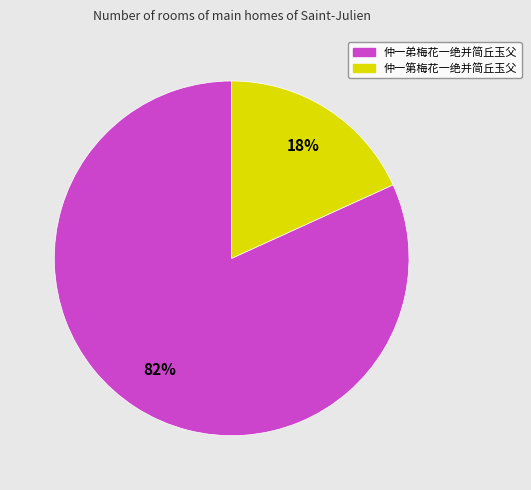

Rank the categories by value from lowest to highest.

仲一第梅花一绝并简丘玉父, 仲一弟梅花一绝并简丘玉父